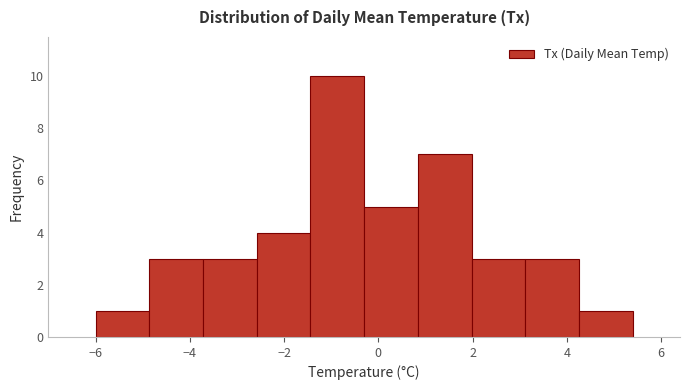

Reading left to right, list every bar in this chart as the range it spans on the x-axis followed by its height. Neither the bar edges nor the heights are printed on the chart, so give them approximately, as read against the axes.

-6.00 to -4.86: 1
-4.86 to -3.72: 3
-3.72 to -2.58: 3
-2.58 to -1.44: 4
-1.44 to -0.30: 10
-0.30 to 0.84: 5
0.84 to 1.98: 7
1.98 to 3.12: 3
3.12 to 4.26: 3
4.26 to 5.40: 1